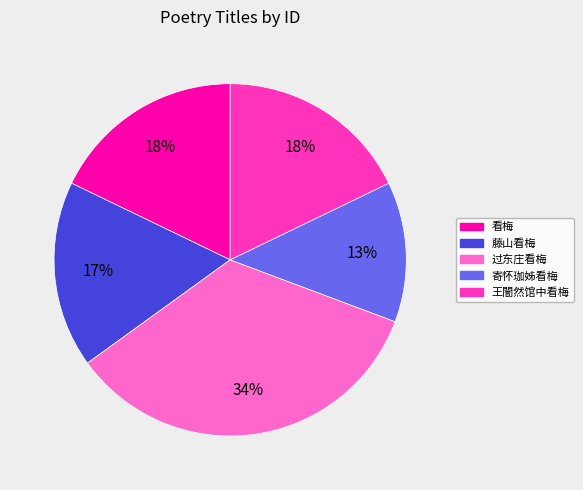

To the nearest percent, what is the average slice percentage?

20%